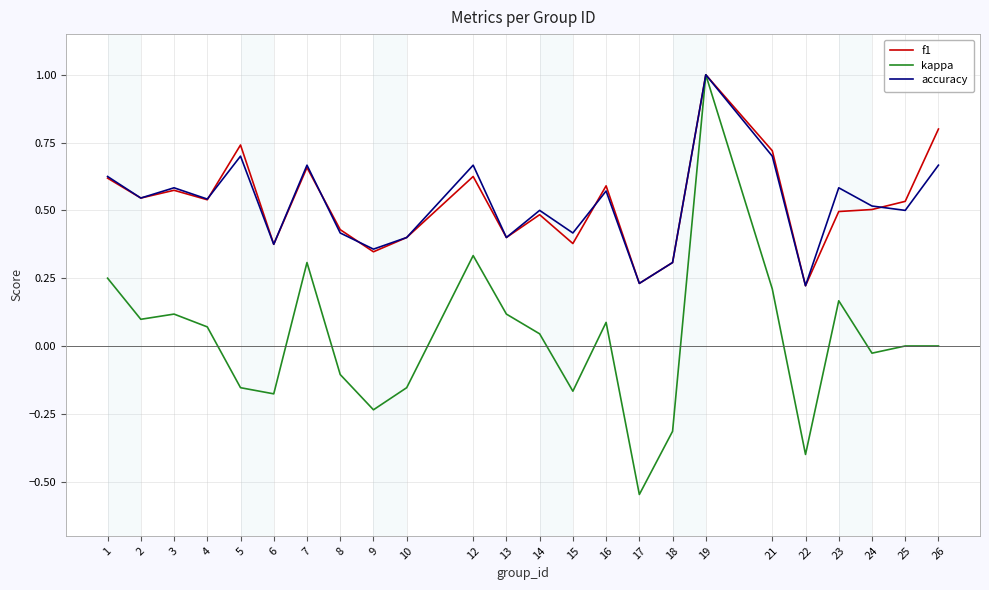

At how many categories does at least one series exceed 0?

24